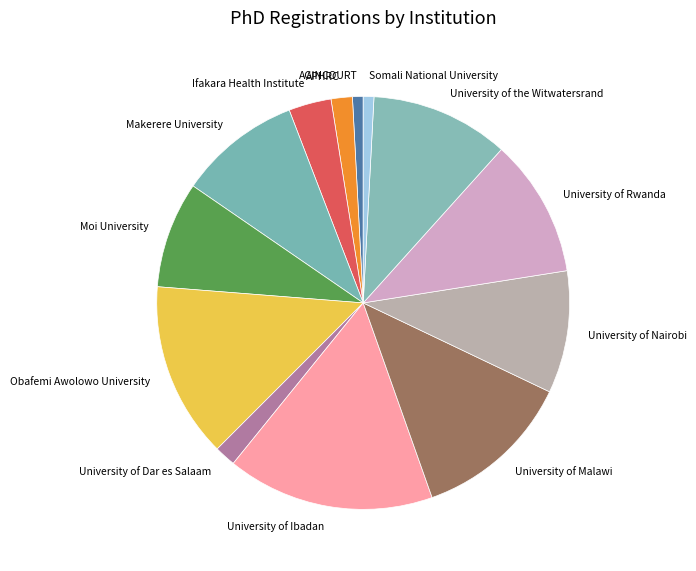

Between University of Nairobi and University of Rwanda, which is larger?

University of Rwanda